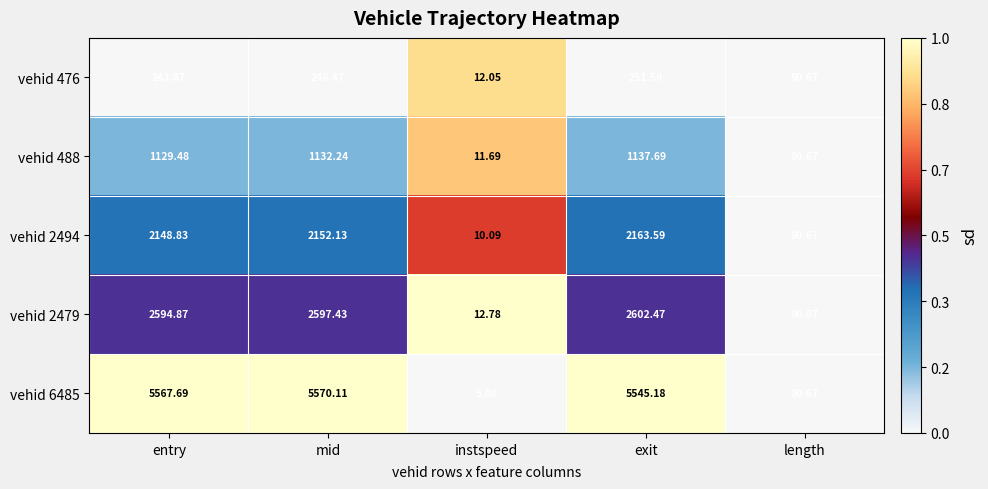

At which label is vehid 6485 closest to 2787?

length